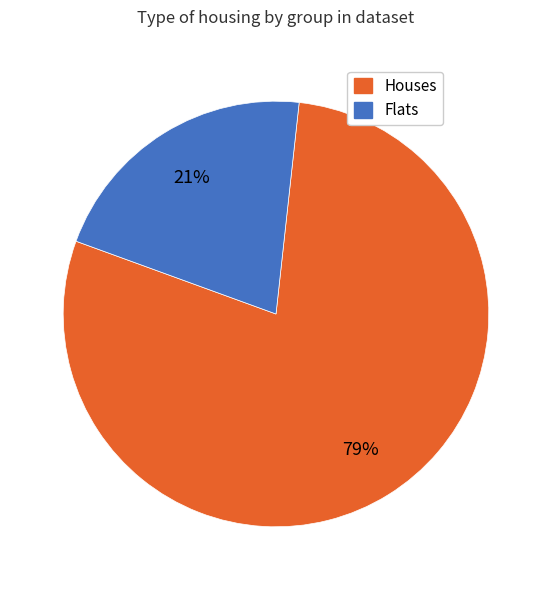

Is there any slice that represents more than half of the pie?

Yes